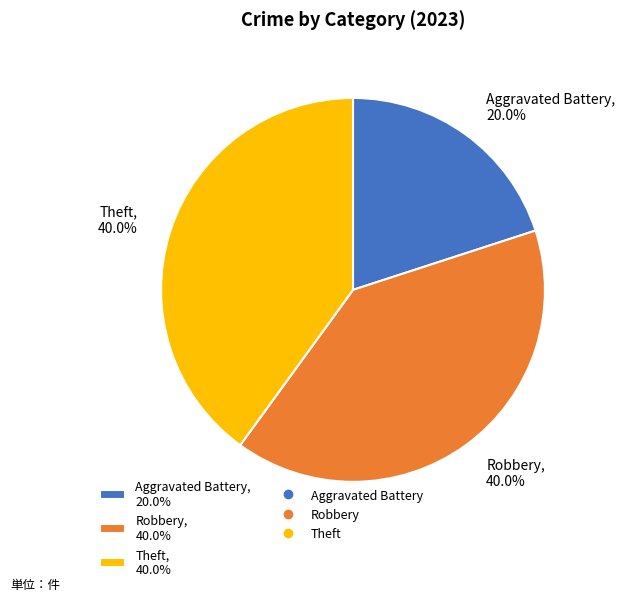

What is the ratio of the value at Theft, 40.0% to the value at Robbery, 40.0%?

1.0